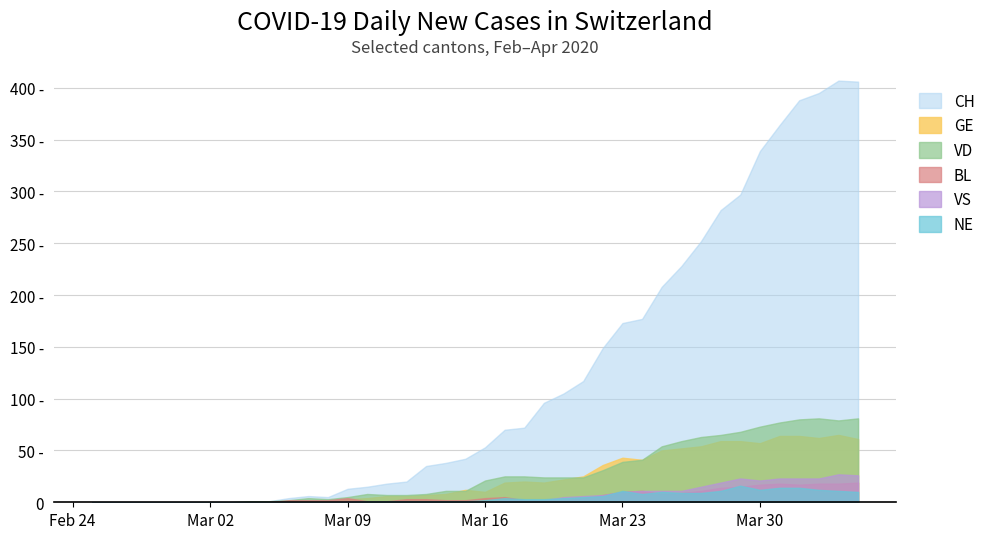

Which has a higher value, 2020-03-01 or 2020-02-27?

2020-03-01